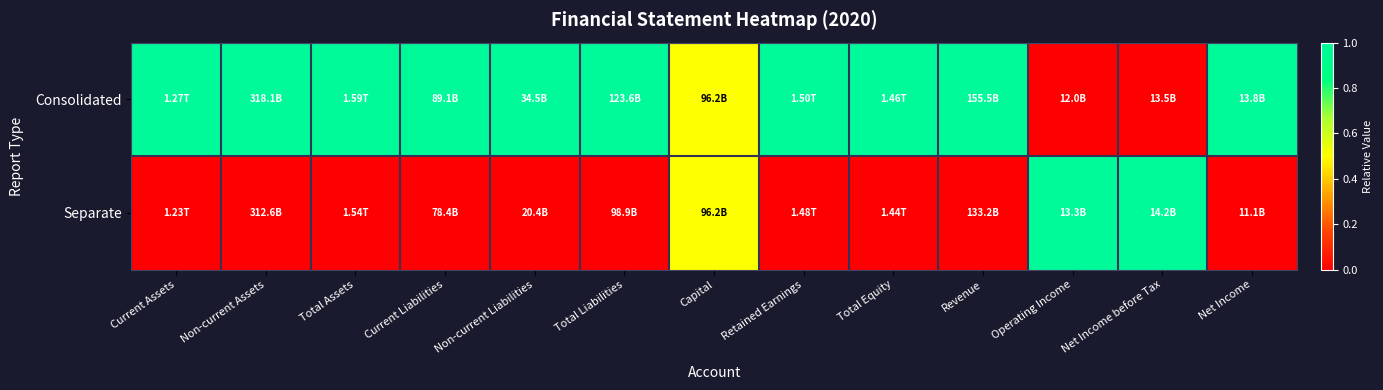

Which series changed the most between Capital and Revenue?

Consolidated